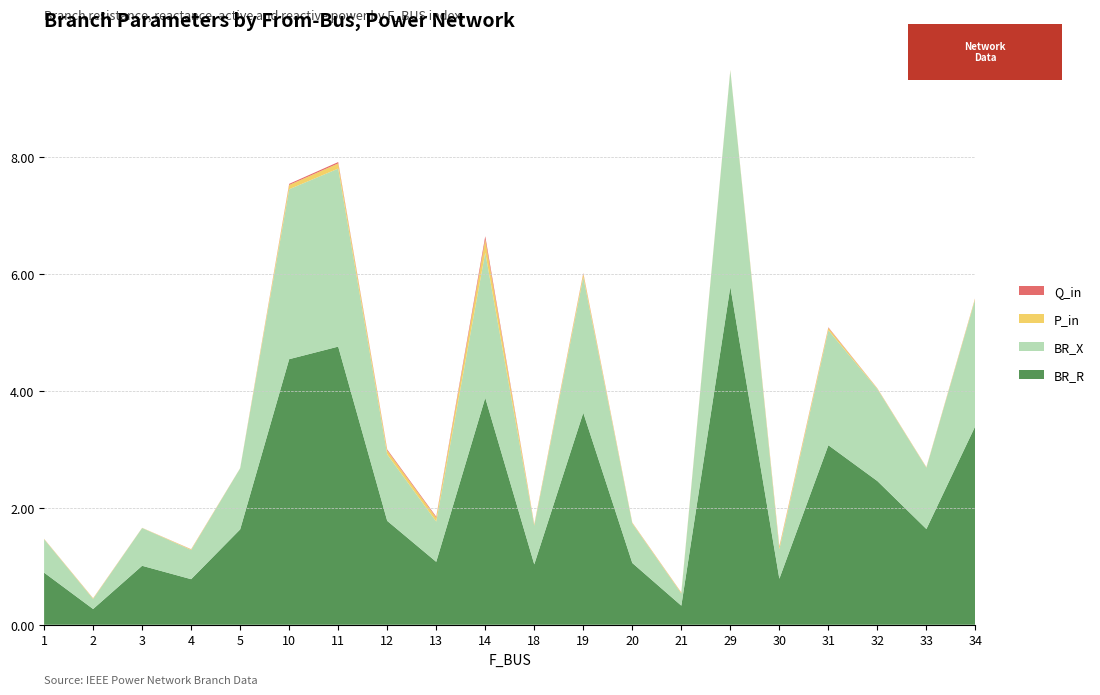

Reading right to left, transcribe all the data shown in this chart.

BR_R: 3.4	1.6	2.5	3.1	0.8	5.8	0.3	1.1	3.6	1.0	3.9	1.1	1.8	4.8	4.5	1.6	0.8	1.0	0.3	0.9
BR_X: 2.2	1.0	1.6	2.0	0.5	3.7	0.2	0.7	2.3	0.7	2.5	0.7	1.1	3.0	2.9	1.0	0.5	0.6	0.2	0.6
P_in: 0.0	0.0	0.0	0.0	0.0	0.0	0.0	0.0	0.1	0.0	0.2	0.1	0.1	0.1	0.1	0.0	0.0	0.0	0.0	0.0
Q_in: 0.0	0.0	0.0	0.0	0.0	0.0	0.0	0.0	0.0	0.0	0.1	0.0	0.0	0.0	0.0	0.0	0.0	0.0	0.0	0.0